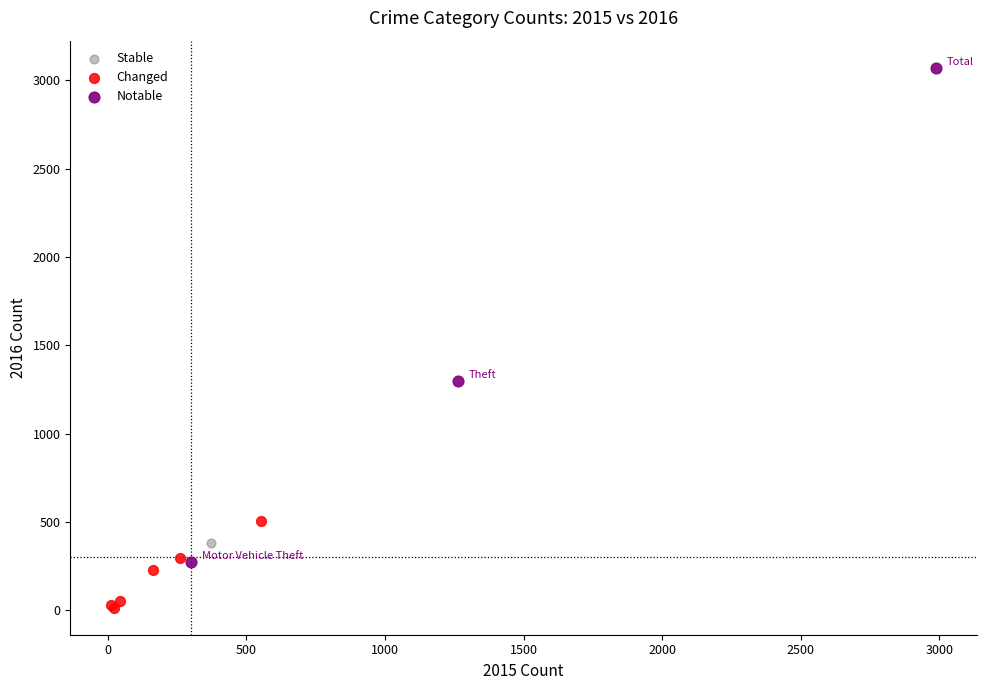

What are all the series names shown in the legend?

Stable, Changed, Notable